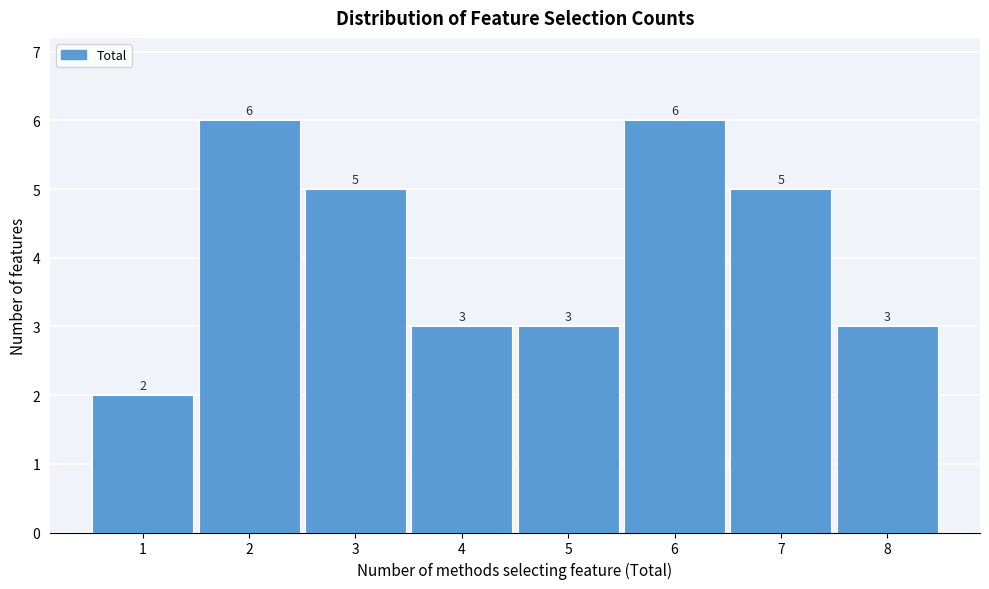

Reading left to right, transcribe this chart: for each bar, give the range it covers on the x-axis and its height.

0.5 to 1.5: 2
1.5 to 2.5: 6
2.5 to 3.5: 5
3.5 to 4.5: 3
4.5 to 5.5: 3
5.5 to 6.5: 6
6.5 to 7.5: 5
7.5 to 8.5: 3